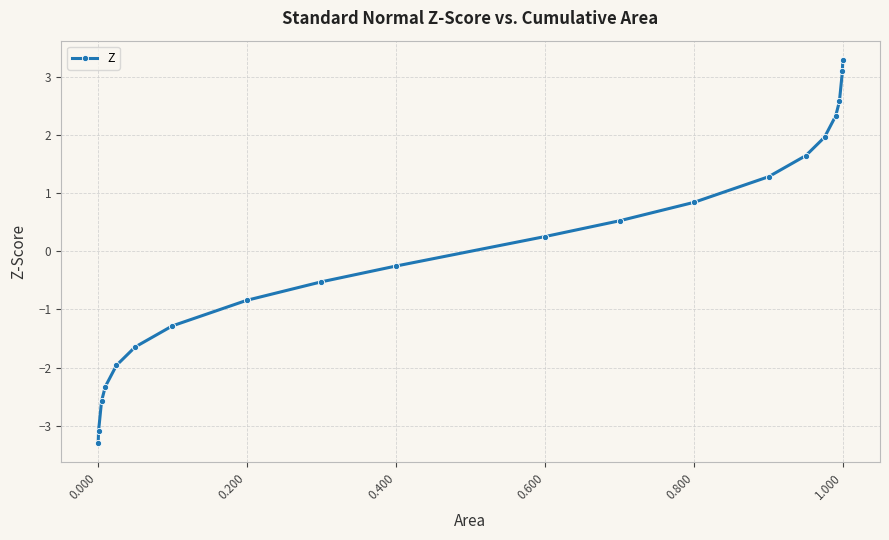

Reading left to right, extract all data points from this chart.

-3.3	-3.1	-2.6	-2.3	-2.0	-1.6	-1.3	-0.8	-0.5	-0.3	0.3	0.5	0.8	1.3	1.6	2.0	2.3	2.6	3.1	3.3